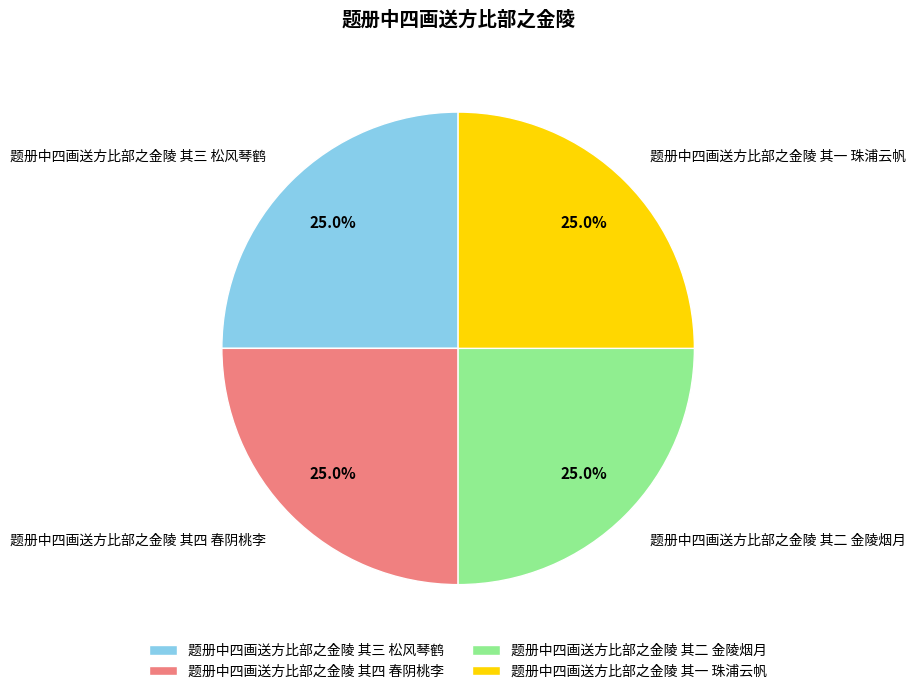

To the nearest percent, what portion does 题册中四画送方比部之金陵 其四 春阴桃李 represent?

25%